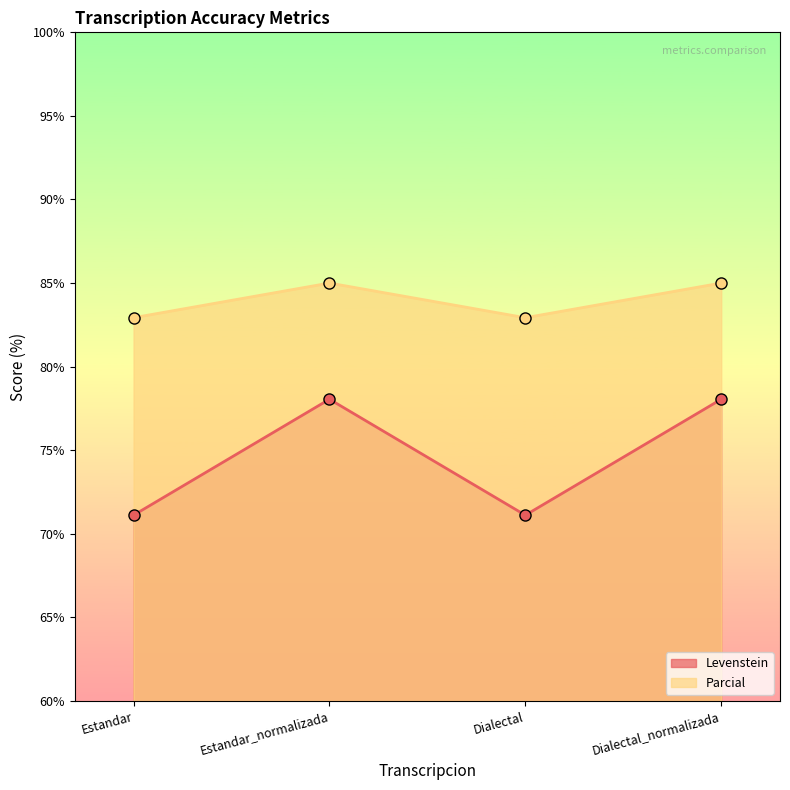

What is the average value of the Parcial series?

84.0